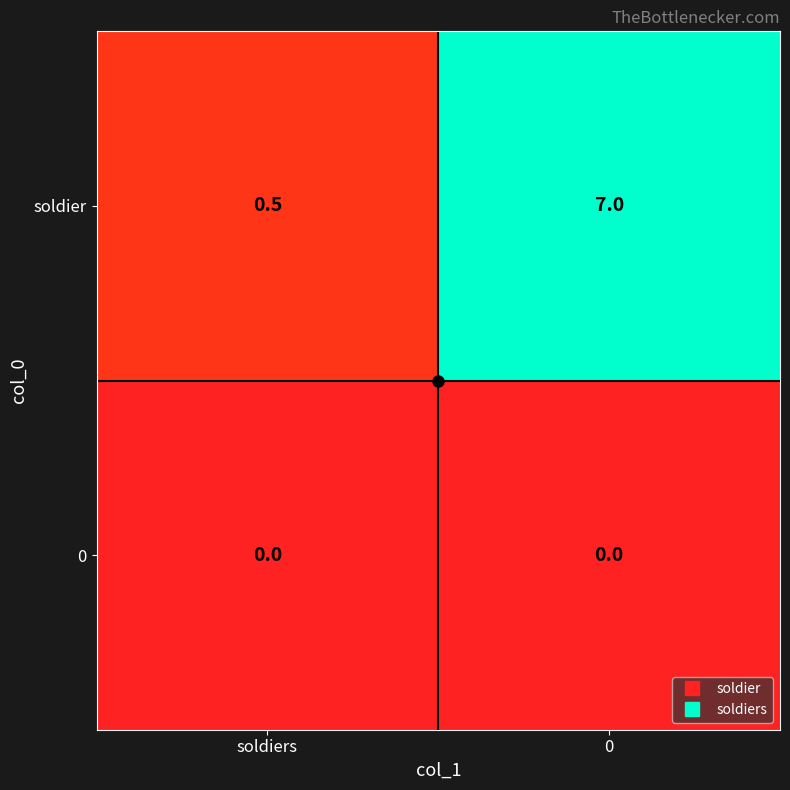

Between soldiers and 0, which series saw the biggest shift?

soldier